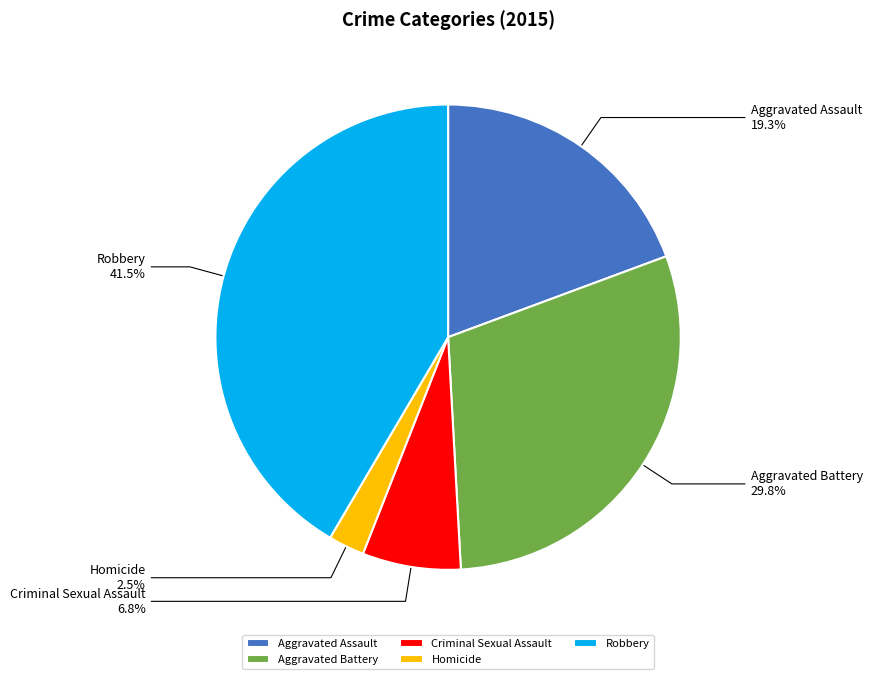

To the nearest percent, what is the average slice percentage?

20%